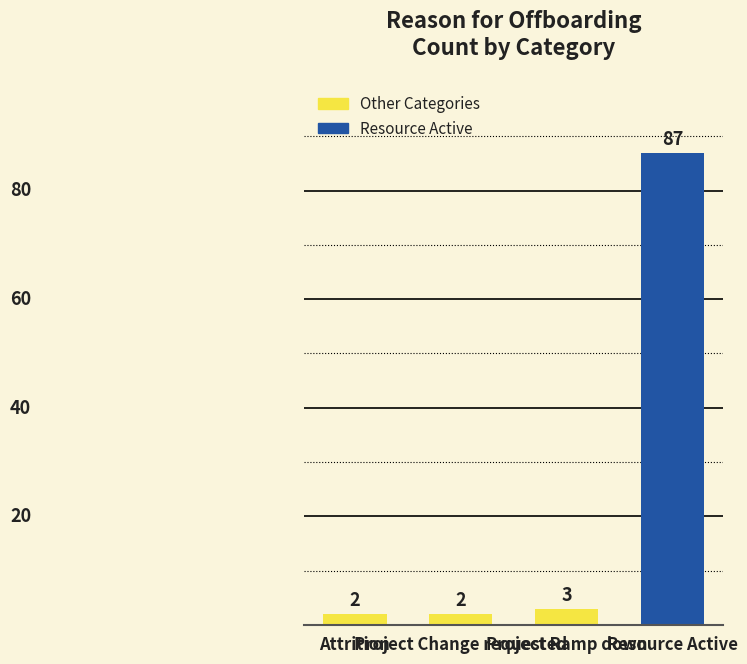

How many data points does each series have?

4